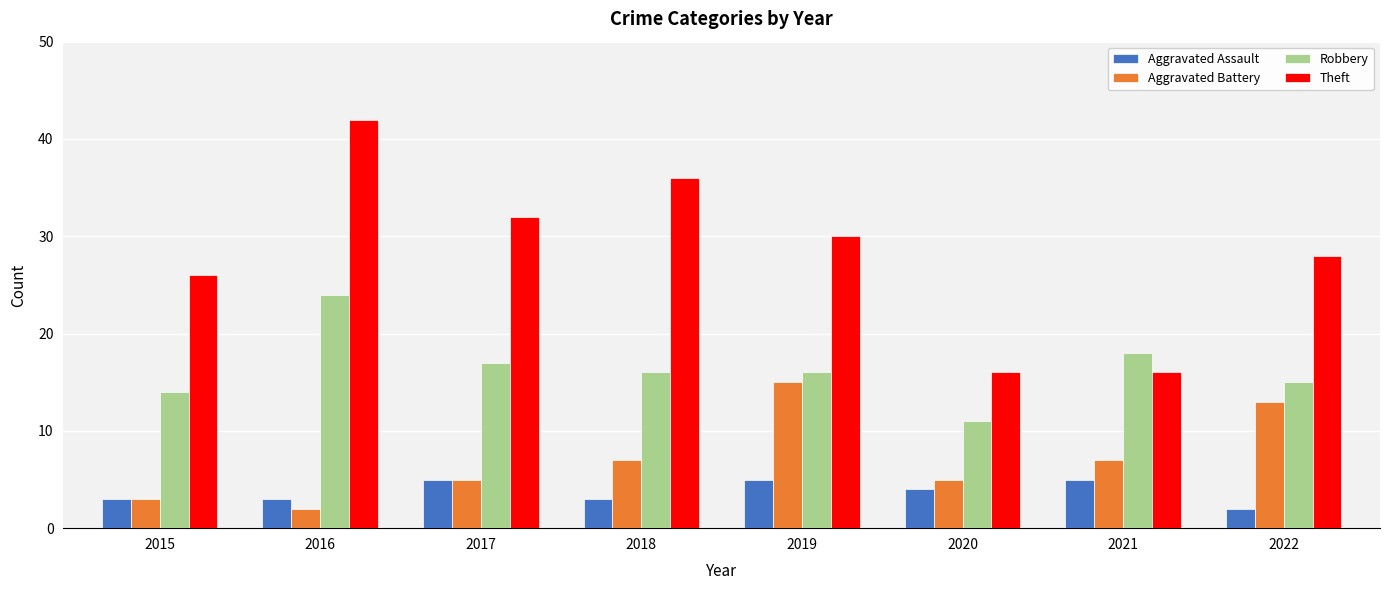

What is the highest value of the Theft series?

42